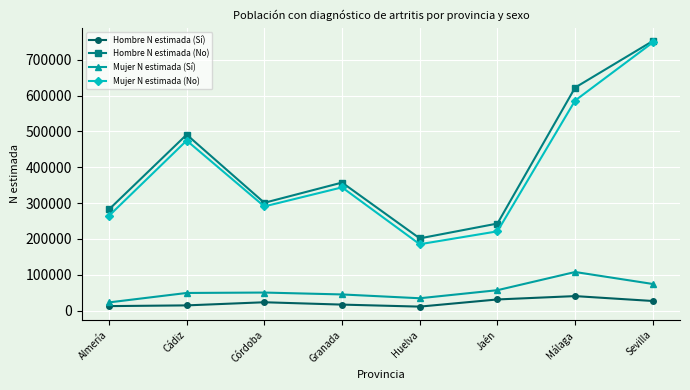

At which category is the sum across all series the highest?

Sevilla